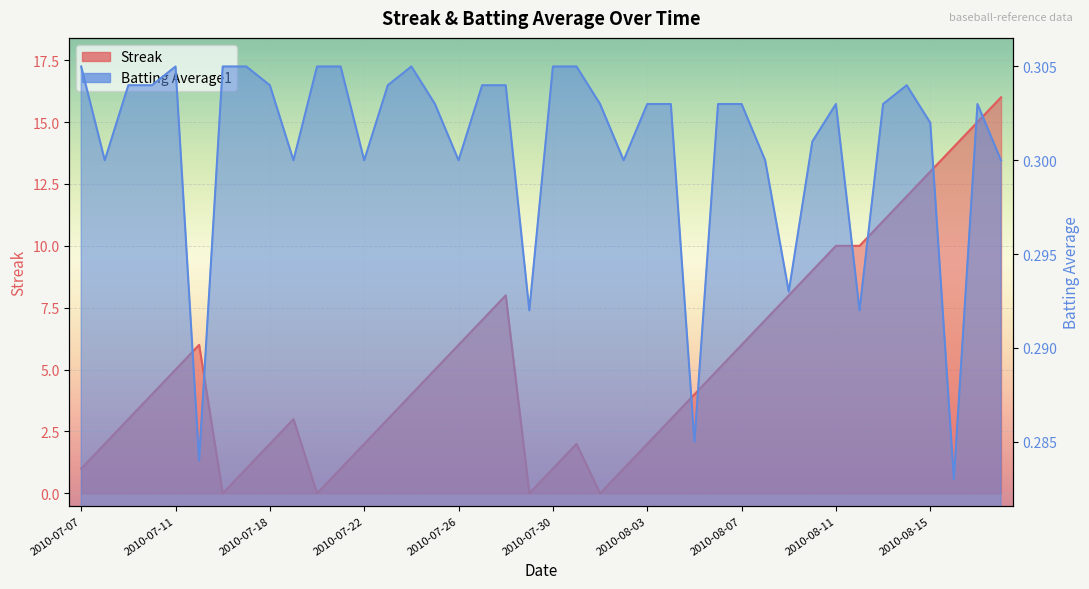

What position from the right is 2010-07-29?

21